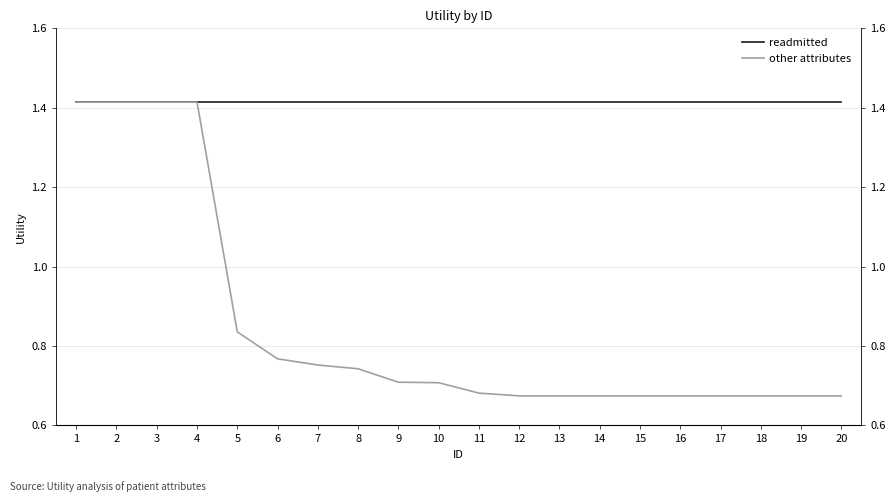

What is the total value across all series at 10?

2.1